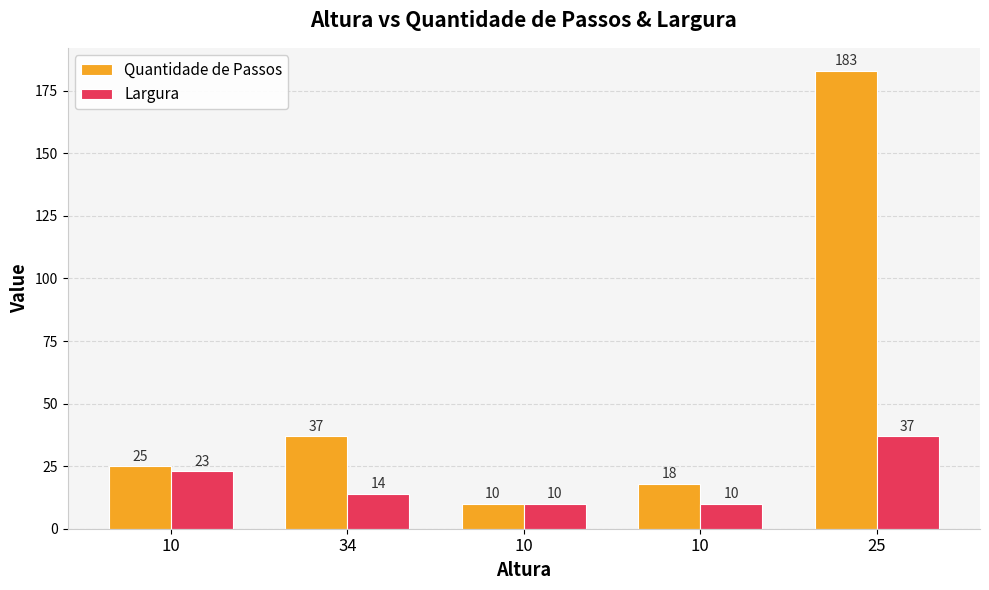

Are the bars grouped side by side (vs. stacked)?

Yes